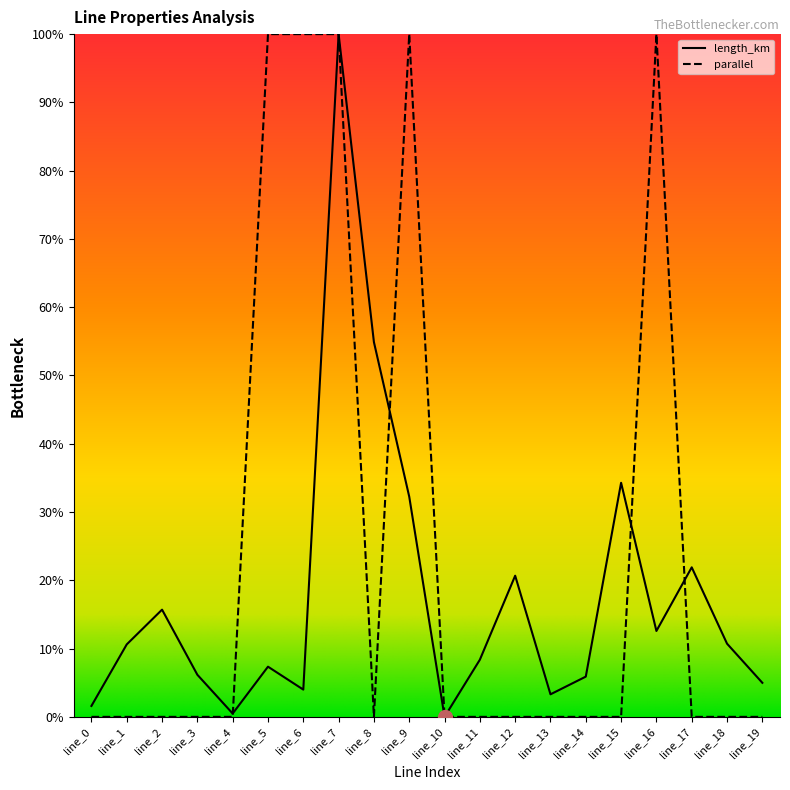

How many intersections are there between length_km and parallel?

5